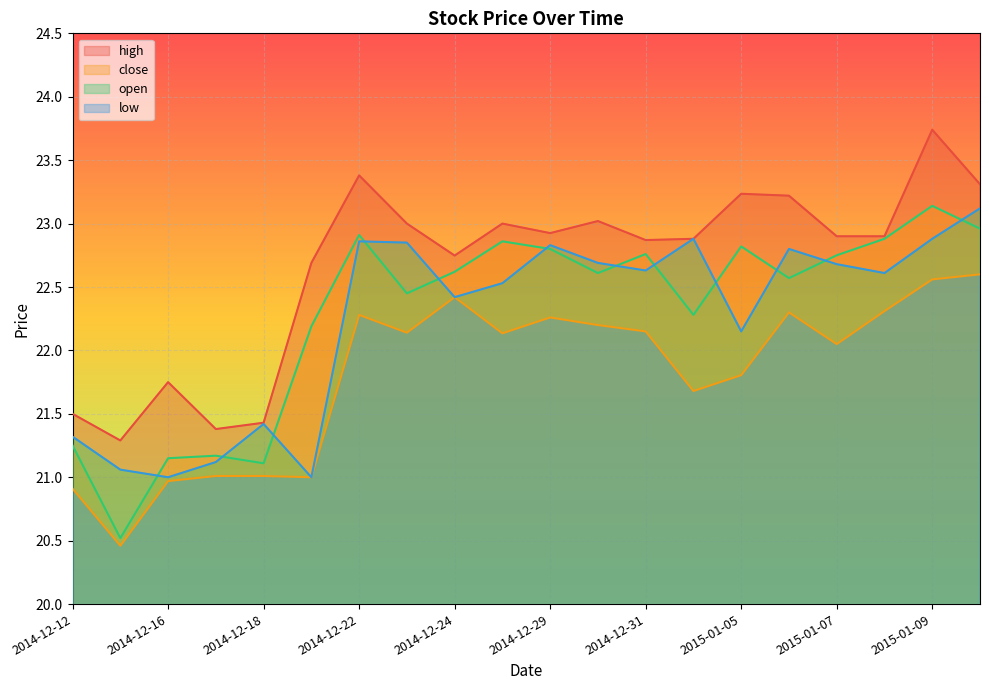

What is the smallest value displayed?

20.5